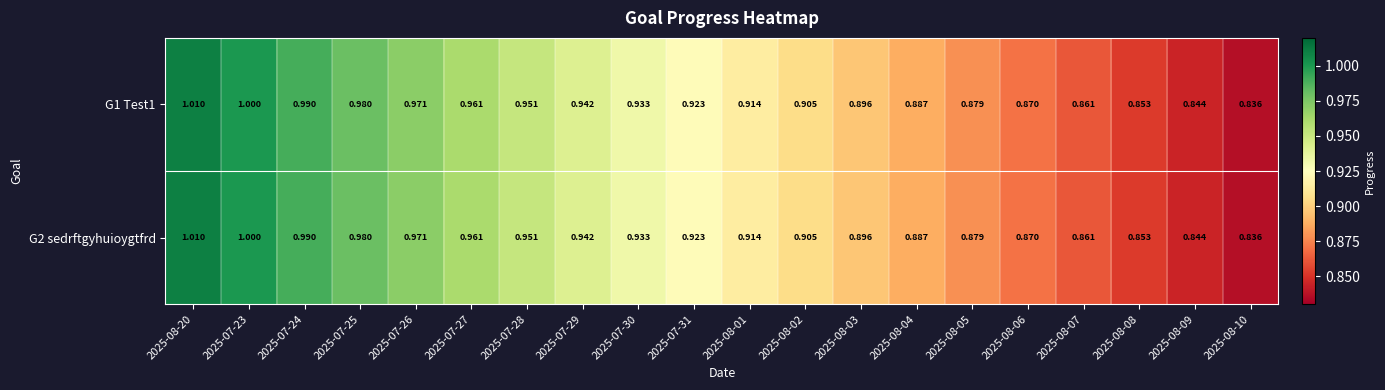

Is the value of G2 sedrftgyhuioygtfrd at 2025-07-23 greater than the value of G1 Test1 at 2025-07-30?

Yes